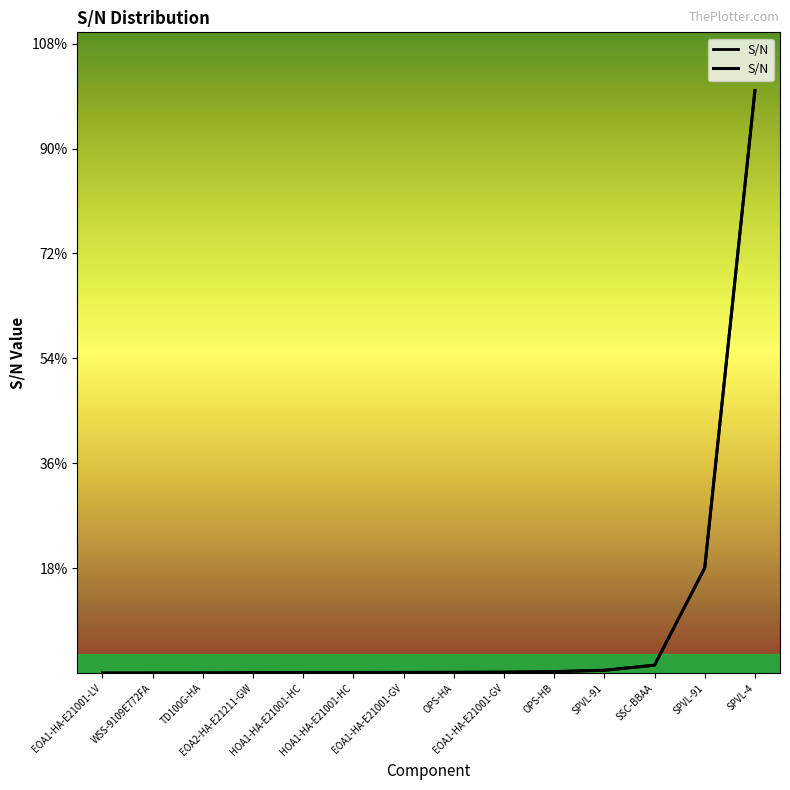

True or false: the data has more than 1 interior local peaks.

False